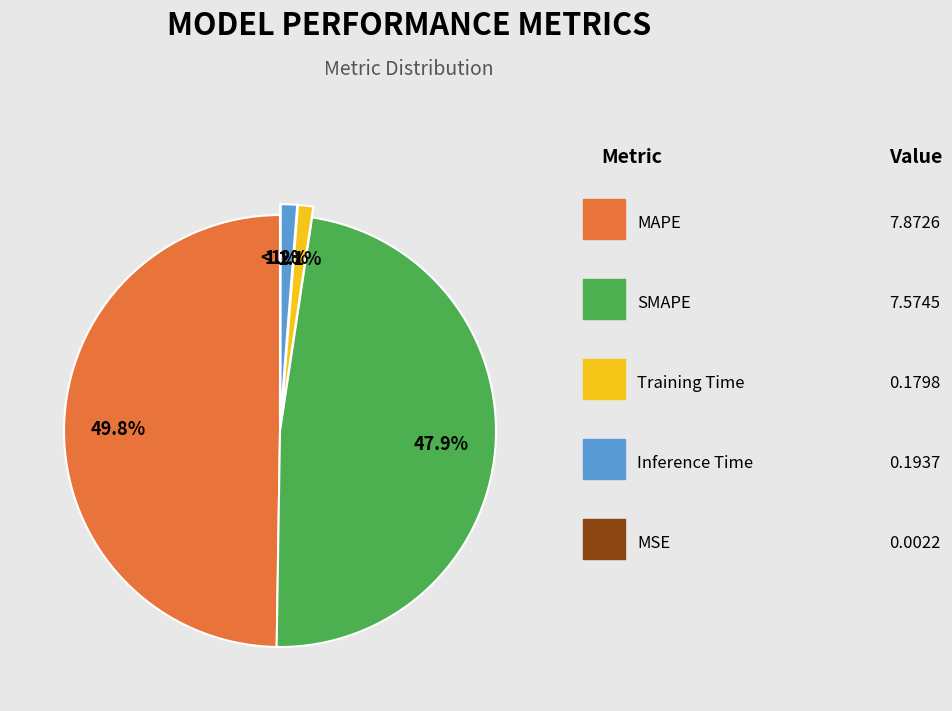

To the nearest percent, what is the difference between the MSE and Training Time slice percentages?

1%